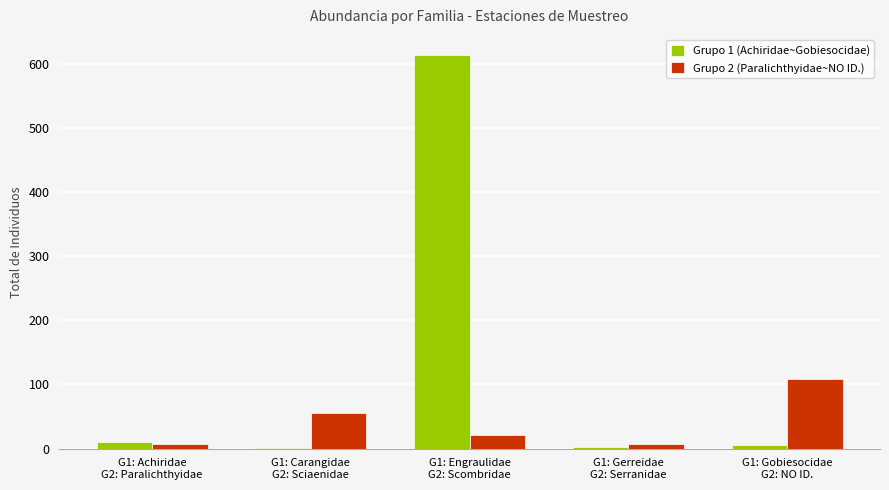

What is the maximum value shown in the chart?

614